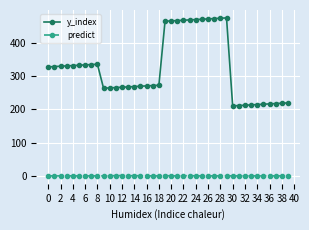

Count the predict values in the range 0 to 1.

40